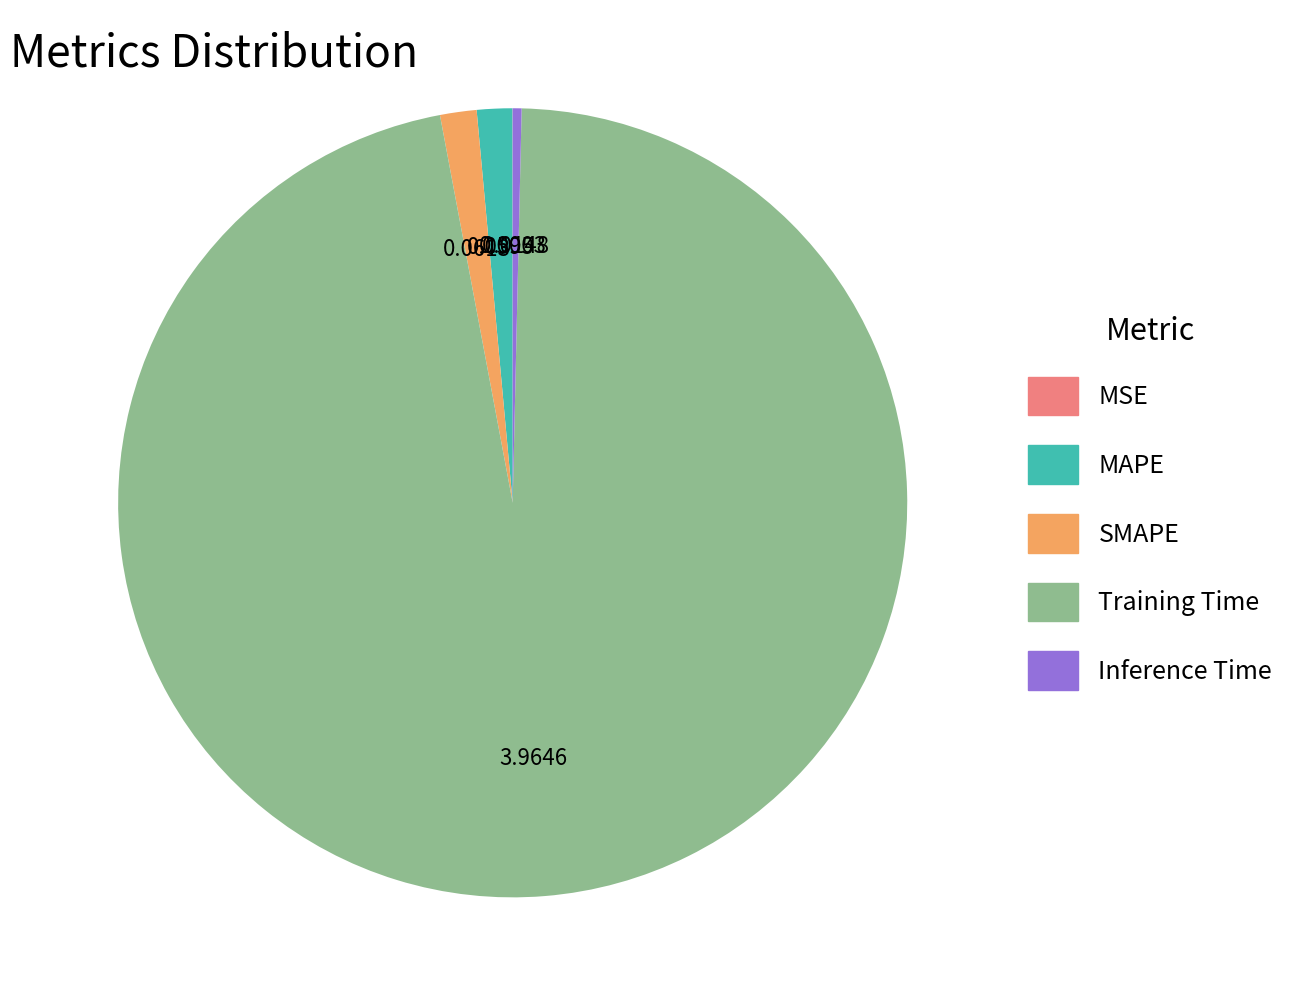

Which category has the biggest portion of the pie?

Training Time